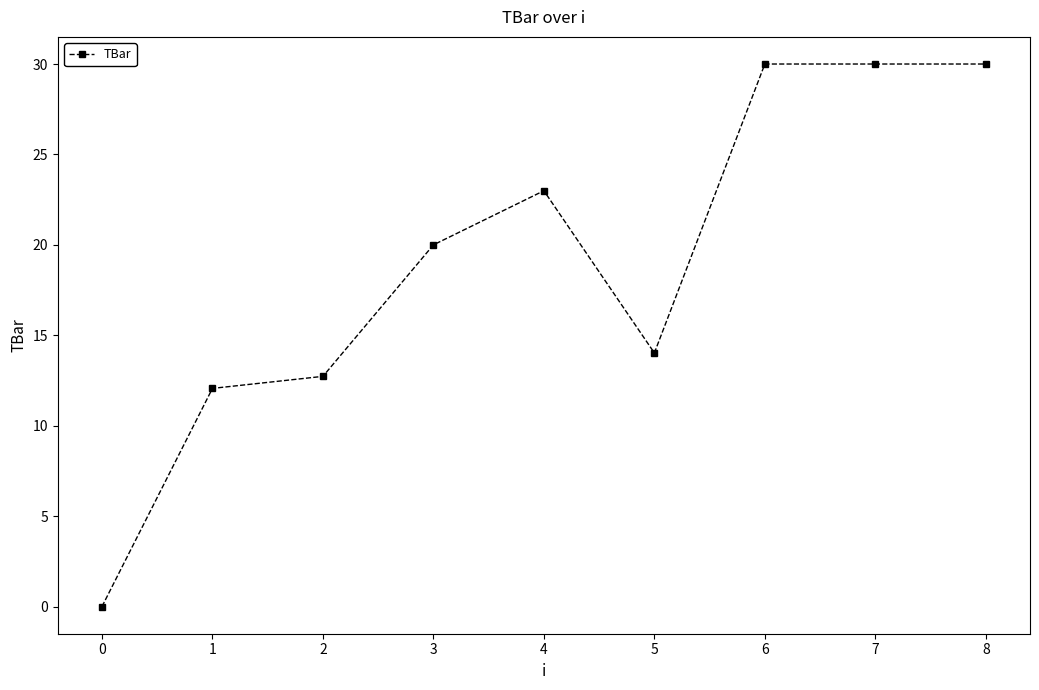

How many positive values are there?

8